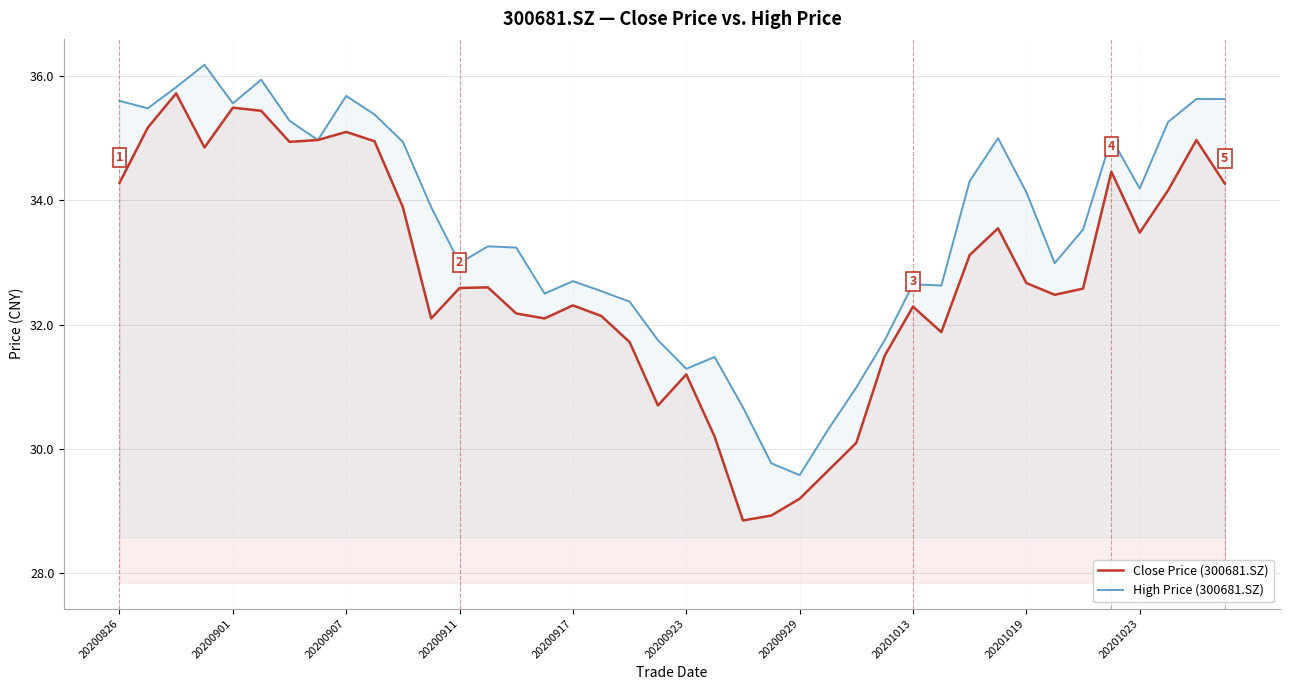

How many interior local valleys does the High Price (300681.SZ) series have?

10